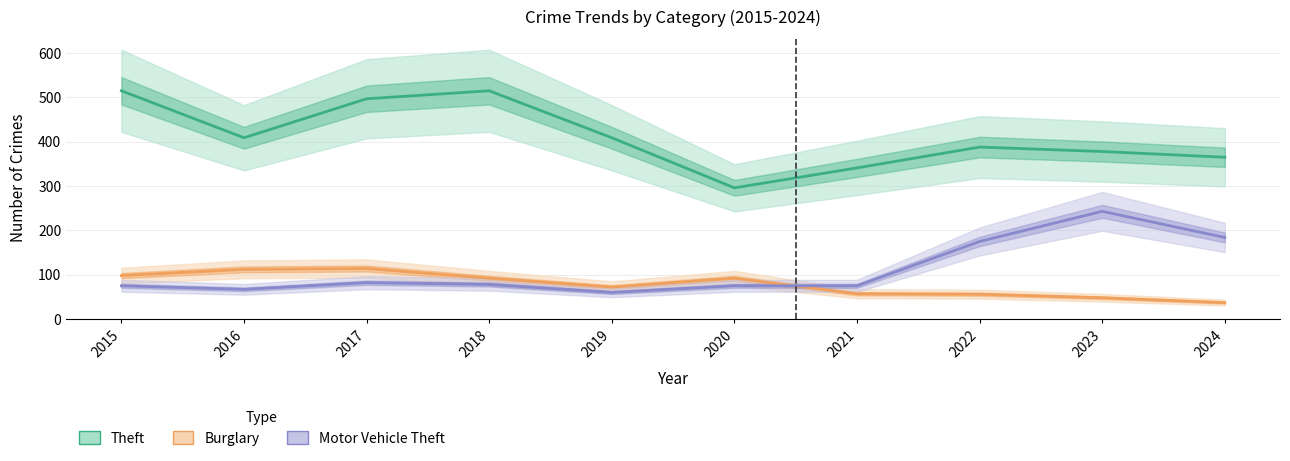

Reading left to right, transcribe all the data shown in this chart.

Theft: 2015=515	2016=409	2017=497	2018=515	2019=409	2020=296	2021=341	2022=388	2023=378	2024=365
Burglary: 2015=98	2016=112	2017=114	2018=92	2019=72	2020=92	2021=57	2022=56	2023=48	2024=37
Motor Vehicle Theft: 2015=75	2016=67	2017=82	2018=78	2019=60	2020=75	2021=75	2022=175	2023=243	2024=184